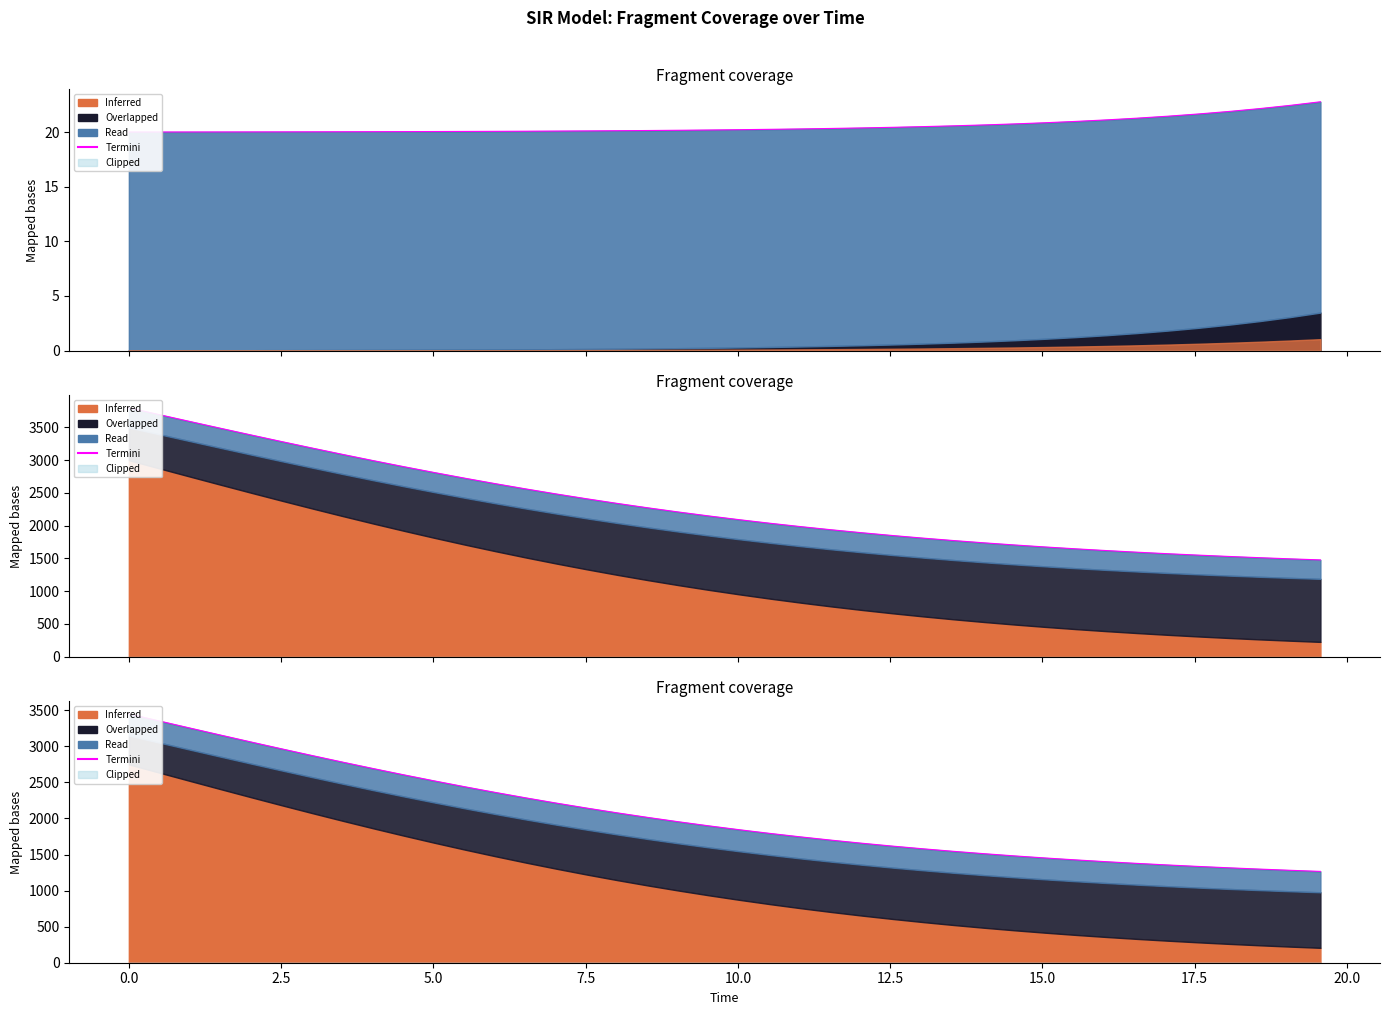

True or false: there are more than 0 points higher than both neighbors.

False